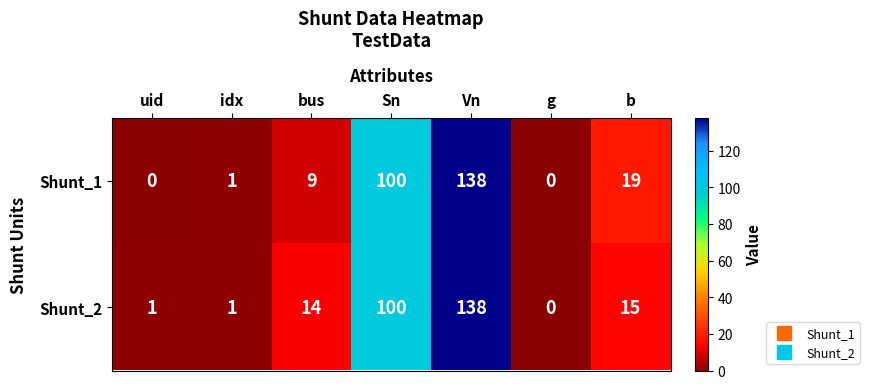

Reading left to right, extract all data points from this chart.

Shunt_1: 0	1	9	100	138	0	19
Shunt_2: 1	1	14	100	138	0	15